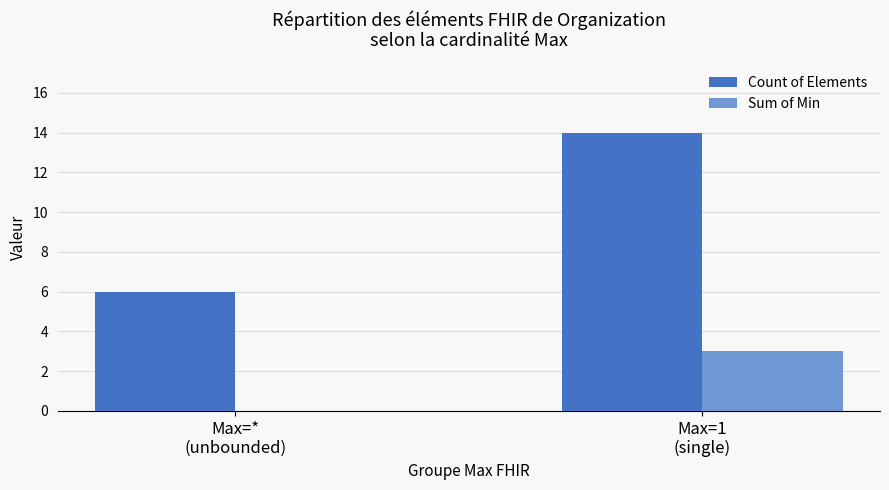

What is the difference between the Count of Elements values at Max=1
(single) and Max=*
(unbounded)?

8